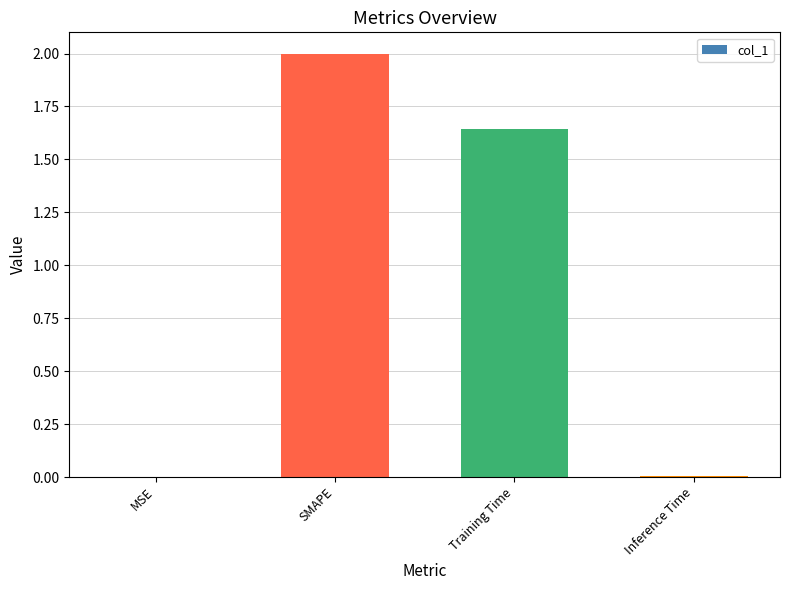

How many data points are above 1?

2